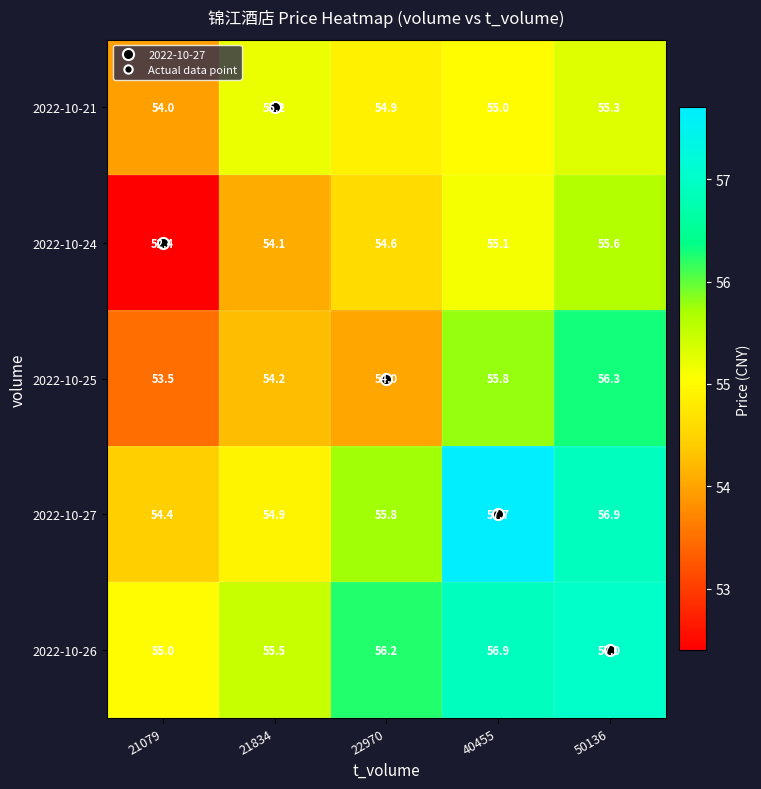

Between 21079 and 50136, which series saw the biggest shift?

2022-10-24